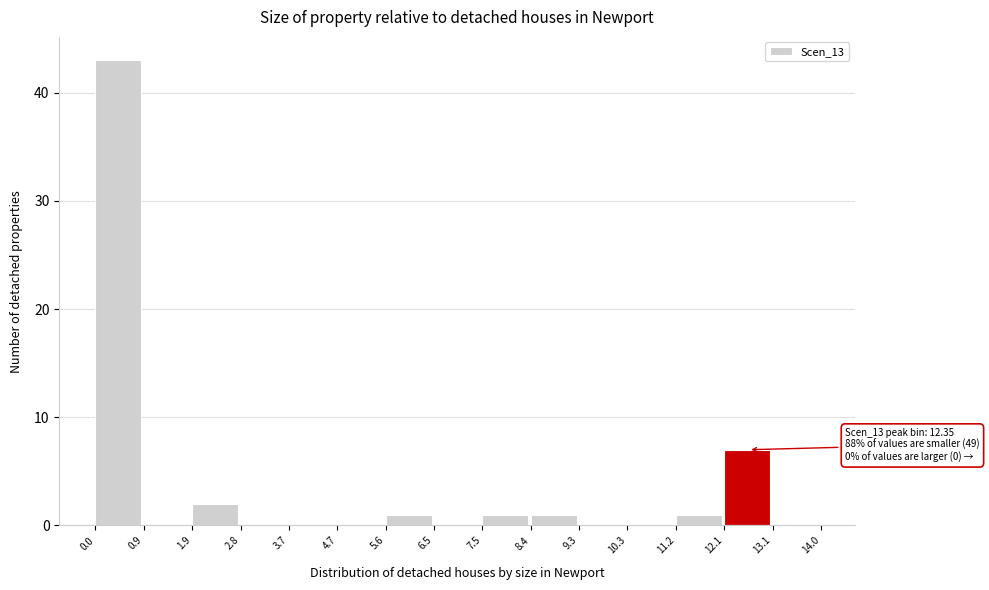

Over which range of the x-axis is the bar tallest?

0.0 to 0.9